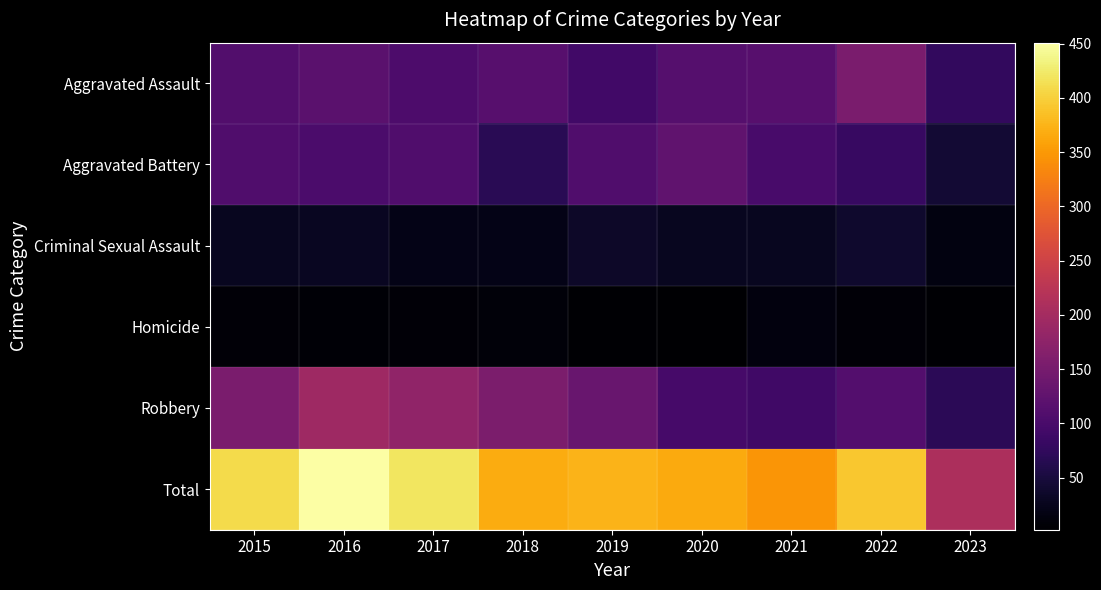

Reading left to right, list all the values displayed in this chart.

Aggravated Assault: 2015=110	2016=118	2017=105	2018=115	2019=92	2020=113	2021=115	2022=154	2023=77
Aggravated Battery: 2015=108	2016=102	2017=108	2018=67	2019=108	2020=126	2021=100	2022=81	2023=43
Criminal Sexual Assault: 2015=28	2016=30	2017=21	2018=21	2019=35	2020=28	2021=27	2022=38	2023=15
Homicide: 2015=9	2016=7	2017=8	2018=10	2019=5	2020=2	2021=13	2022=9	2023=4
Robbery: 2015=154	2016=194	2017=178	2018=155	2019=135	2020=97	2021=91	2022=111	2023=70
Total: 2015=409	2016=451	2017=420	2018=368	2019=375	2020=366	2021=346	2022=393	2023=209